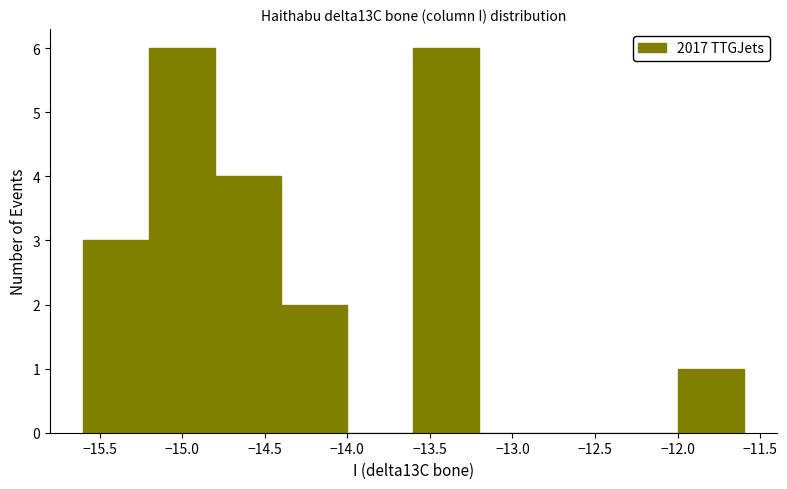

Reading left to right, transcribe this chart: for each bar, give the range it covers on the x-axis and its height. The values are not printed on the chart, so give them approximately, as read against the axis.

-15.6 to -15.2: 3
-15.2 to -14.8: 6
-14.8 to -14.4: 4
-14.4 to -14.0: 2
-14.0 to -13.6: 0
-13.6 to -13.2: 6
-13.2 to -12.8: 0
-12.8 to -12.4: 0
-12.4 to -12.0: 0
-12.0 to -11.6: 1